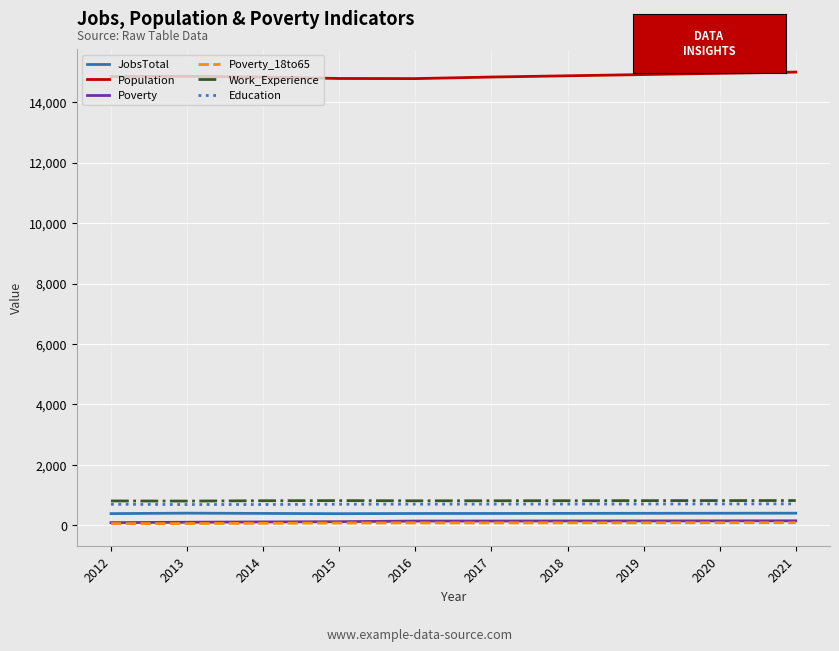

True or false: Population and Work_Experience cross at least once.

False